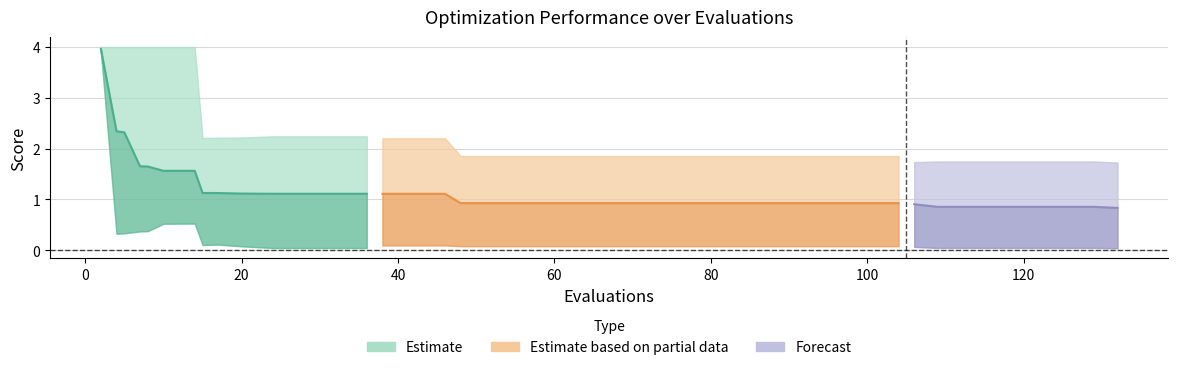

Reading left to right, transcribe all the data shown in this chart.

mean: 2=4.0	4=2.3	5=2.3	7=1.7	8=1.6	10=1.6	14=1.6	15=1.1	17=1.1	20=1.1	24=1.1	28=1.1	32=1.1	36=1.1	38=1.1	42=1.1	46=1.1	48=0.9	52=0.9	56=0.9	60=0.9	64=0.9	68=0.9	72=0.9	76=0.9	80=0.9	84=0.9	88=0.9	92=0.9	96=0.9	100=0.9	104=0.9	106=0.9	109=0.9	113=0.9	117=0.9	121=0.9	125=0.9	129=0.9	132=0.8
best: 2=3.9	4=0.3	5=0.3	7=0.4	8=0.4	10=0.5	14=0.5	15=0.1	17=0.1	20=0.1	24=0.0	28=0.0	32=0.0	36=0.0	38=0.1	42=0.1	46=0.1	48=0.1	52=0.1	56=0.1	60=0.1	64=0.1	68=0.1	72=0.1	76=0.1	80=0.1	84=0.1	88=0.1	92=0.1	96=0.1	100=0.1	104=0.1	106=0.1	109=0.0	113=0.0	117=0.0	121=0.0	125=0.0	129=0.0	132=0.0
worst: 2=4.0	4=4.0	5=4.0	7=4.0	8=4.0	10=4.0	14=4.0	15=2.2	17=2.2	20=2.2	24=2.2	28=2.2	32=2.2	36=2.2	38=2.2	42=2.2	46=2.2	48=1.9	52=1.9	56=1.9	60=1.9	64=1.9	68=1.9	72=1.9	76=1.9	80=1.9	84=1.9	88=1.9	92=1.9	96=1.9	100=1.9	104=1.9	106=1.7	109=1.7	113=1.7	117=1.7	121=1.7	125=1.7	129=1.7	132=1.7